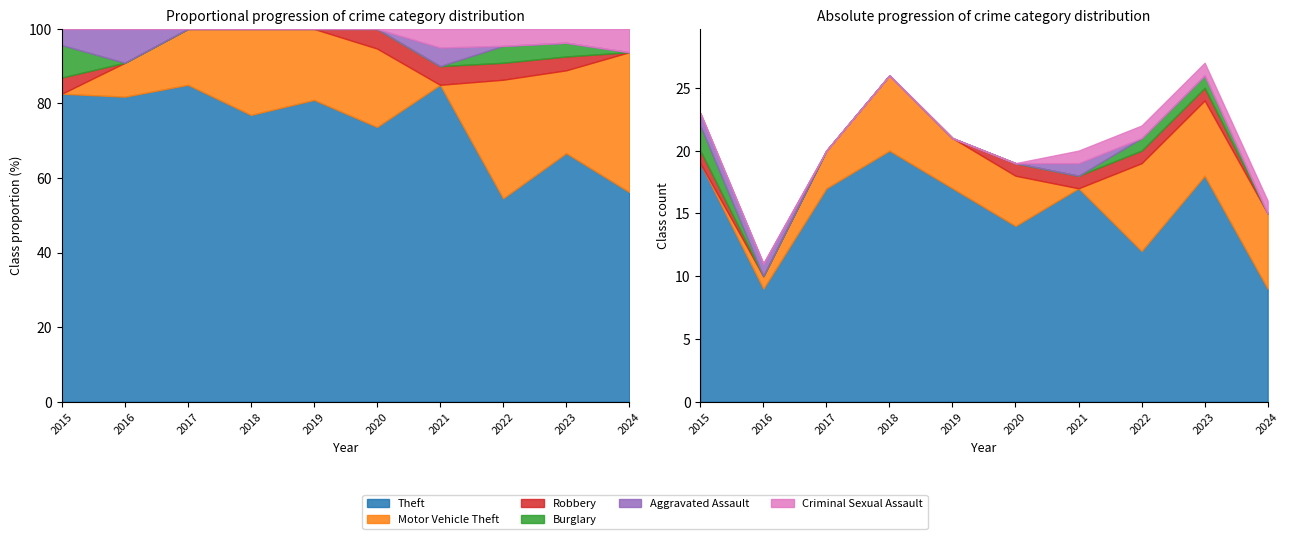

True or false: Aggravated Assault has a value of 0 at 2020.

True